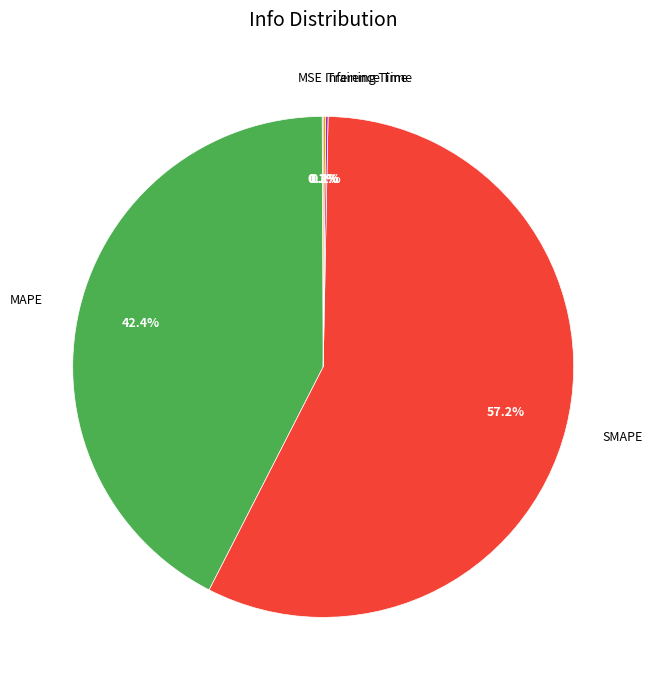

Do SMAPE and MAPE together represent more than half of the pie?

Yes